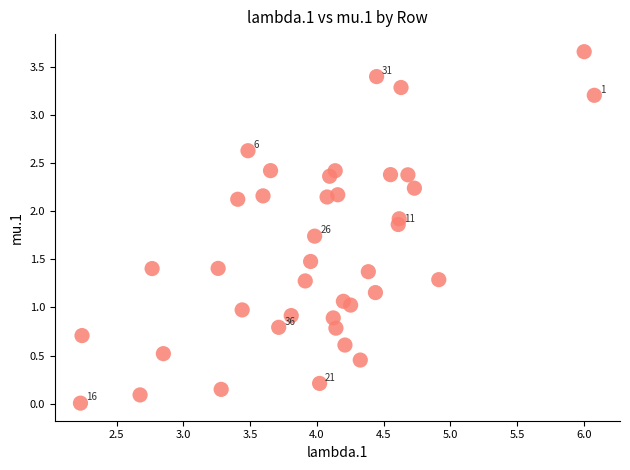

What is the range of Y values (max minus min)?

3.7